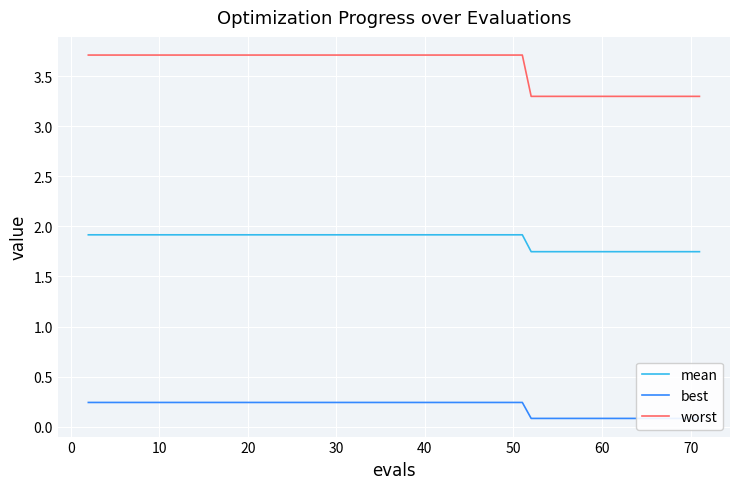

How many series are shown in this chart?

3